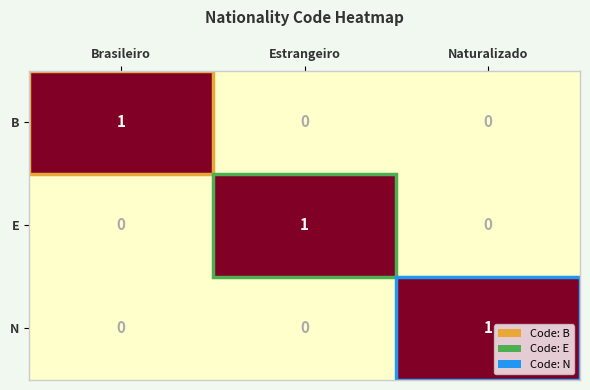

Which category has the highest value in the N series?

Naturalizado